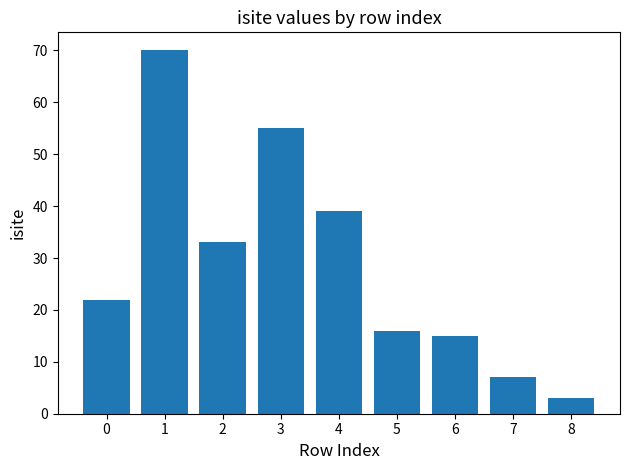

Which label corresponds to the largest value in the chart?

1